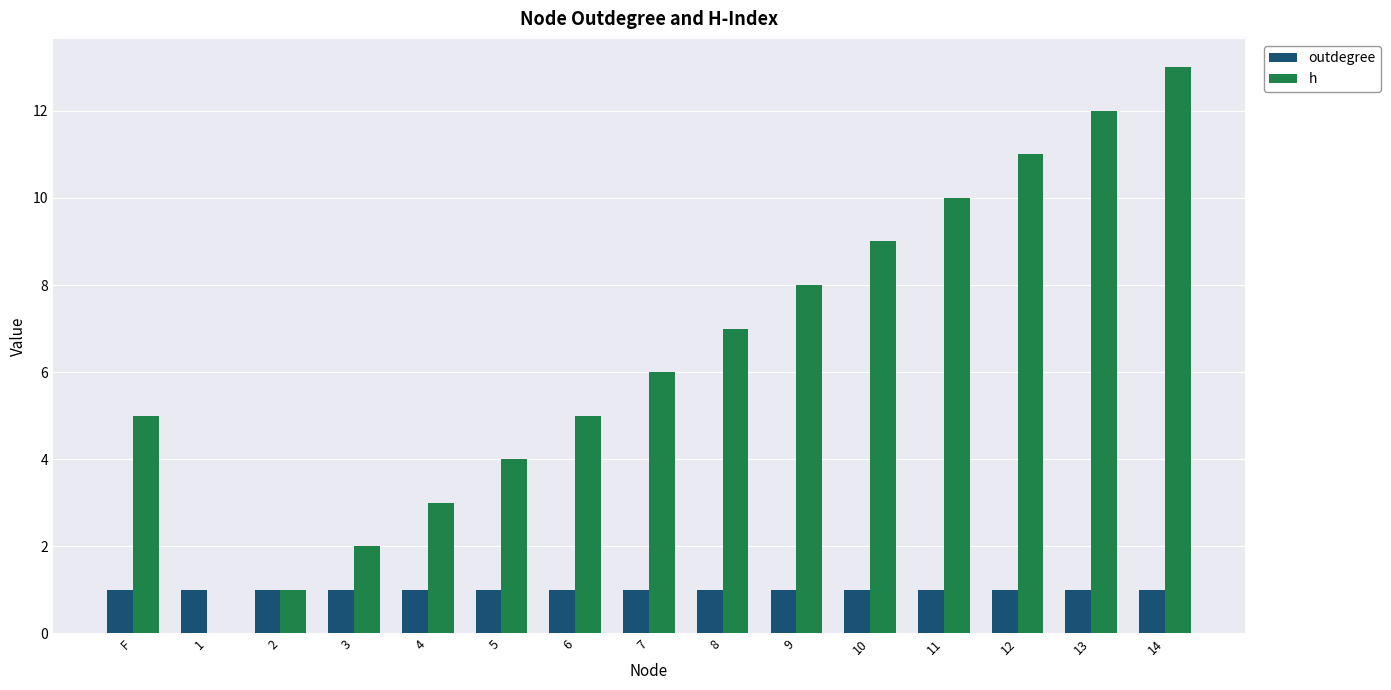

True or false: outdegree has a value of 1 at 2.

True